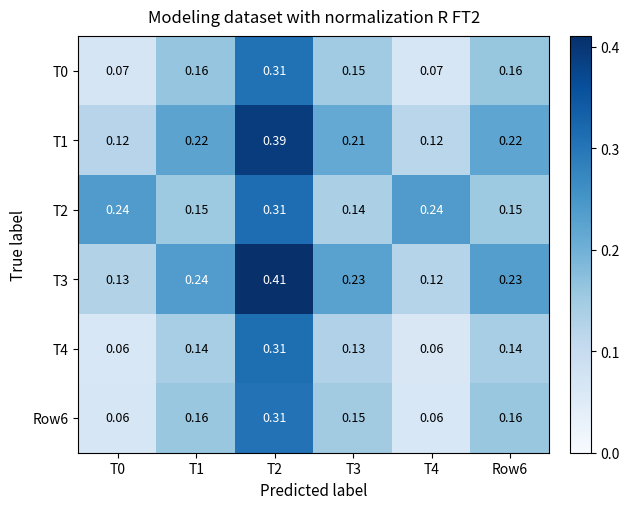

Is the value of T4 at T2 greater than the value of T2 at T3?

Yes